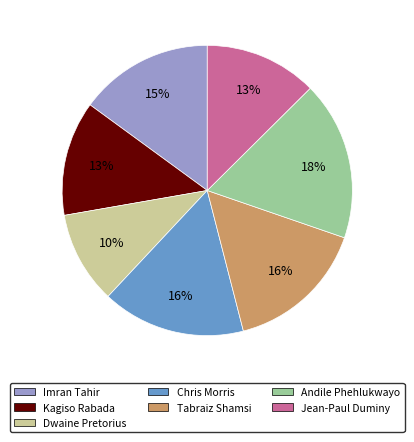

Between Dwaine Pretorius and Andile Phehlukwayo, which is larger?

Andile Phehlukwayo